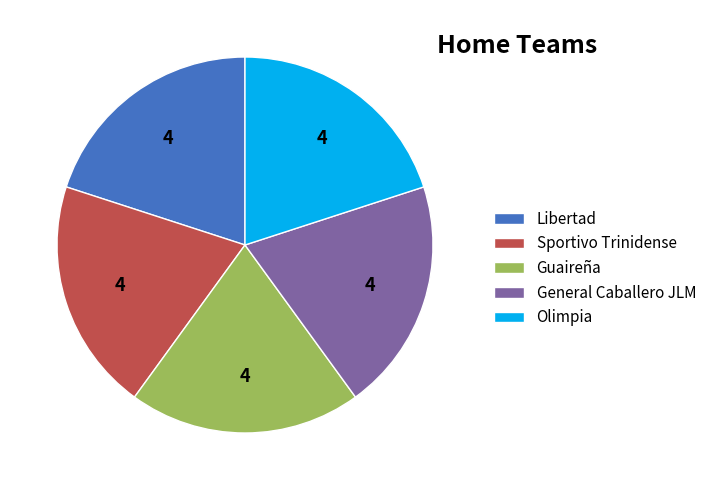

True or false: Guaireña accounts for 8% of the total.

False